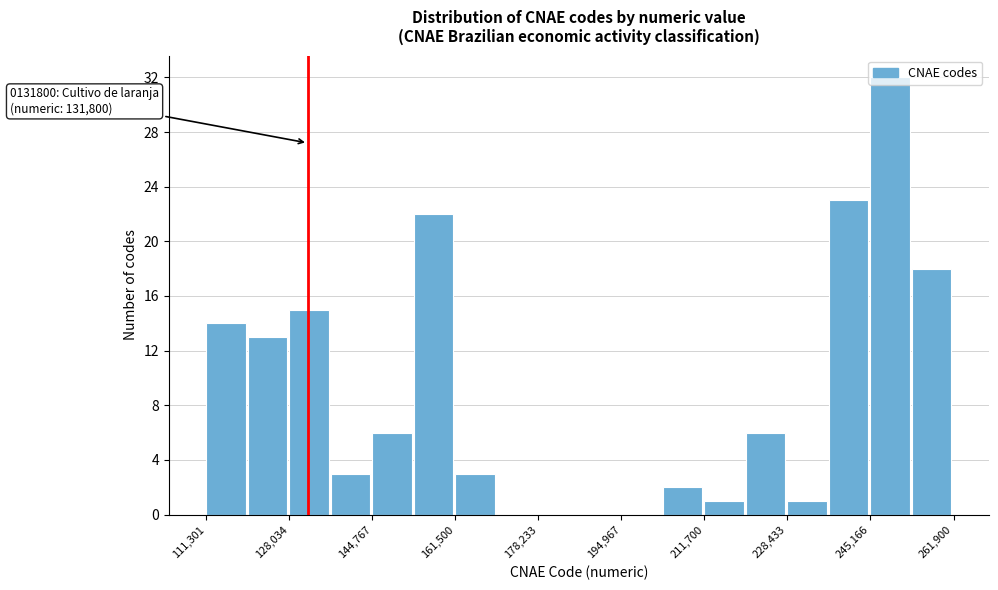

Which range on the x-axis has the tallest bar?

246000 to 254000